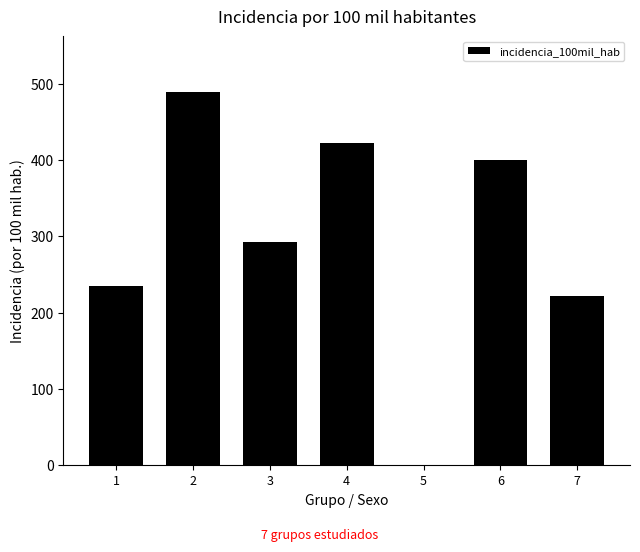

Between 1 and 2, which is larger?

2